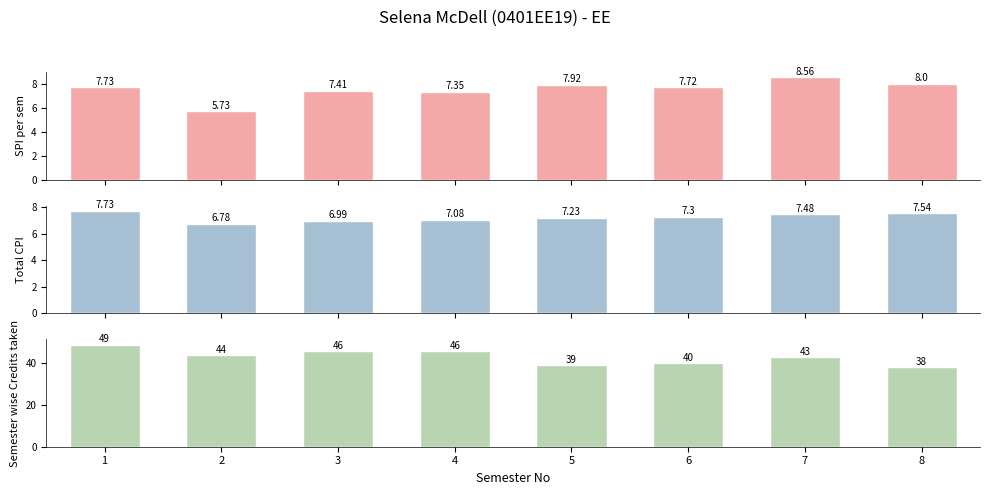

What is the total value across all series at 3?

60.4